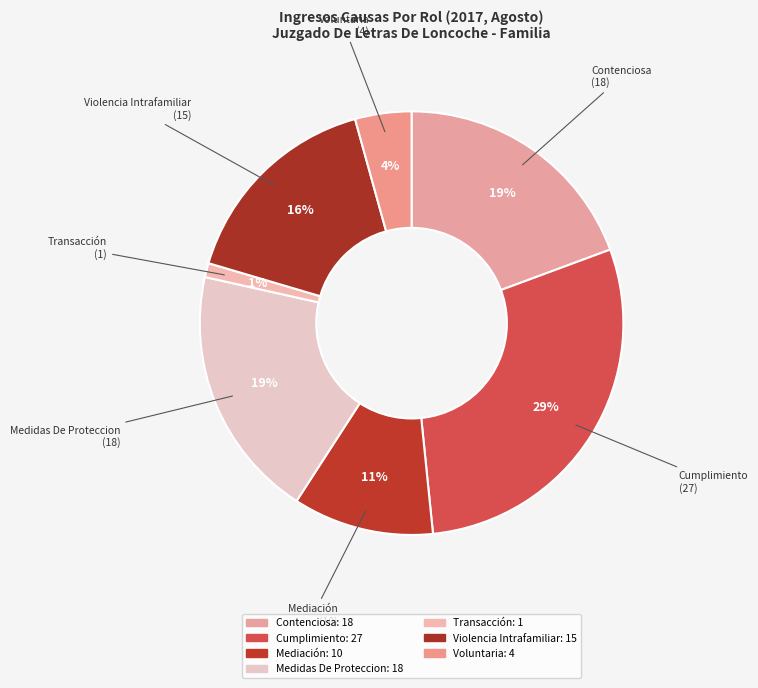

Does Cumplimiento represent more than half of the total?

No